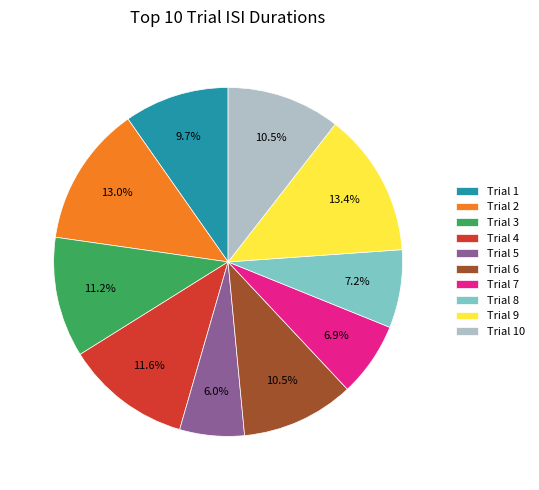

What is the ratio of the value at Trial 10 to the value at Trial 3?

0.9